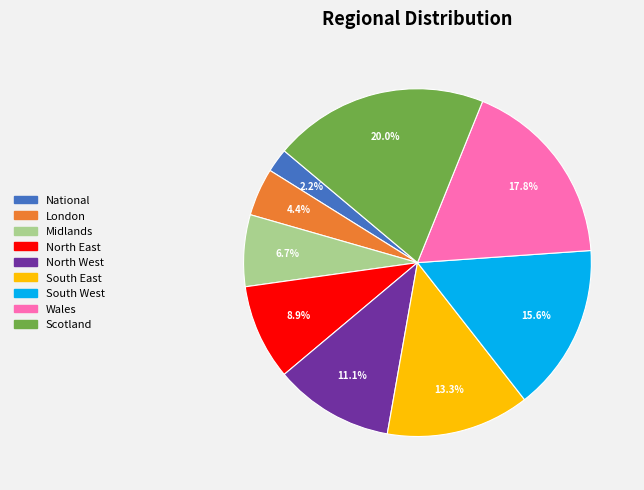

Is it true that Scotland is 20% of the pie?

True